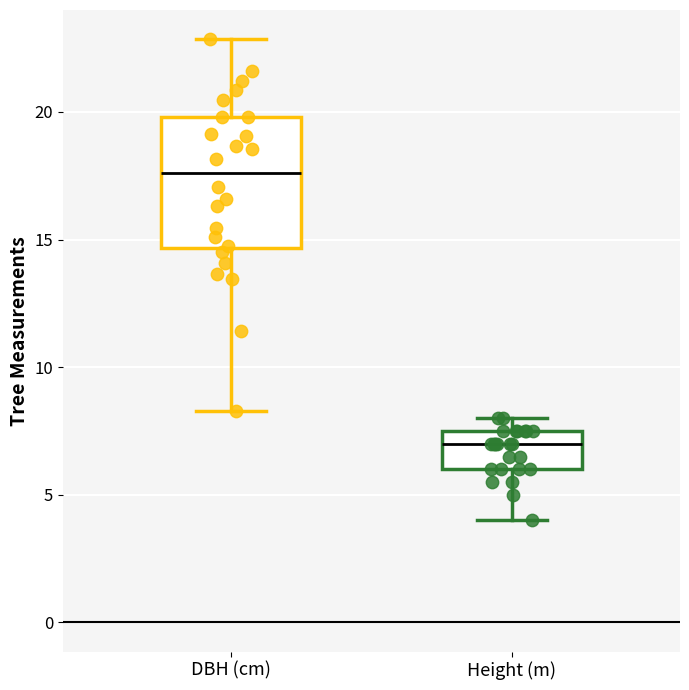

Which box's median line is the highest?

DBH (cm)